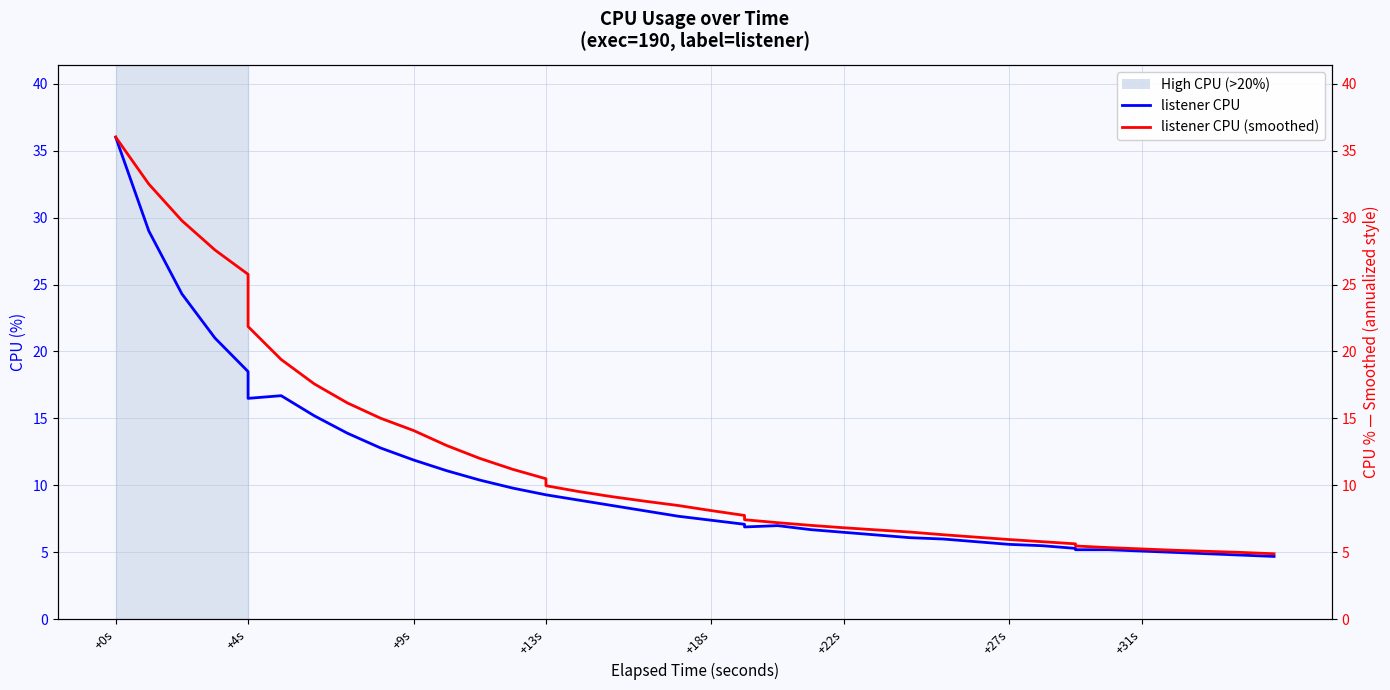

True or false: listener CPU (smoothed) and listener CPU cross at least once.

False